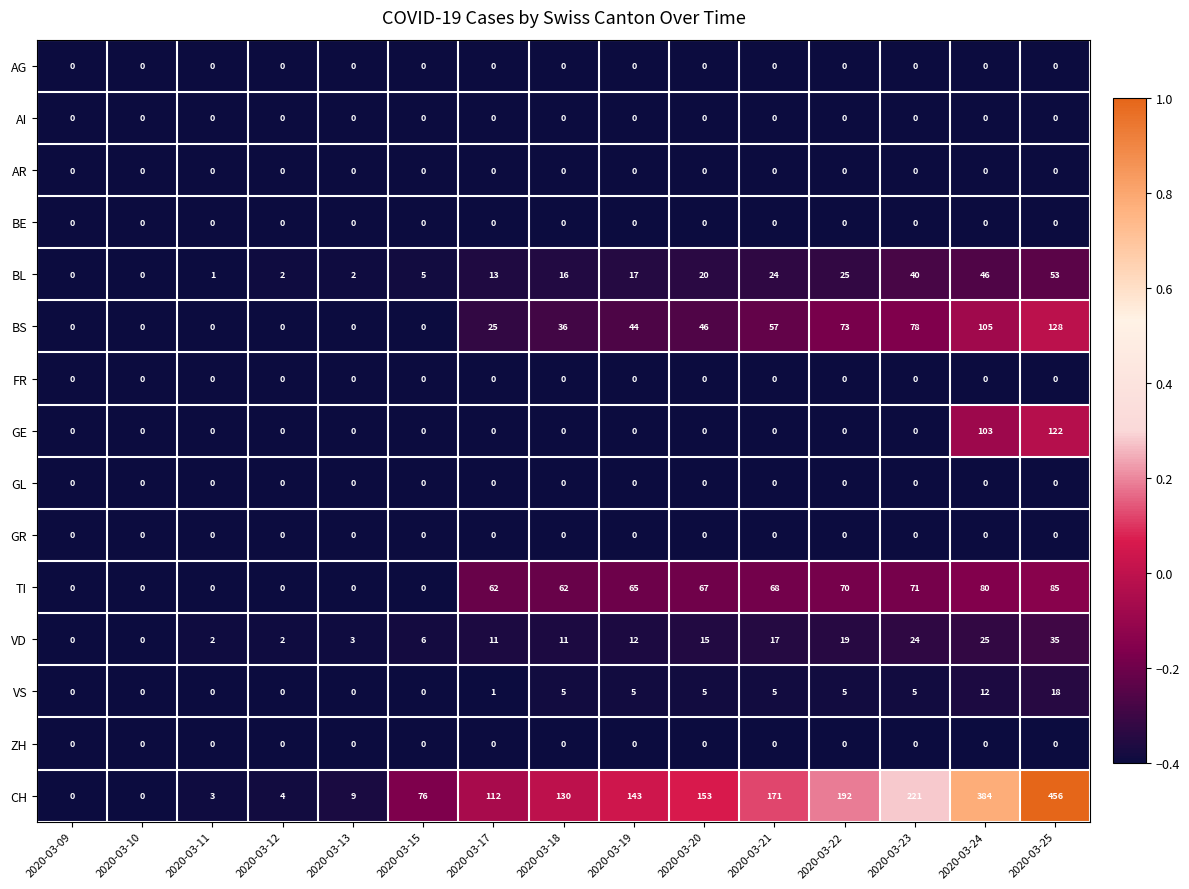

What is the total value across all series at 2020-03-09?

0